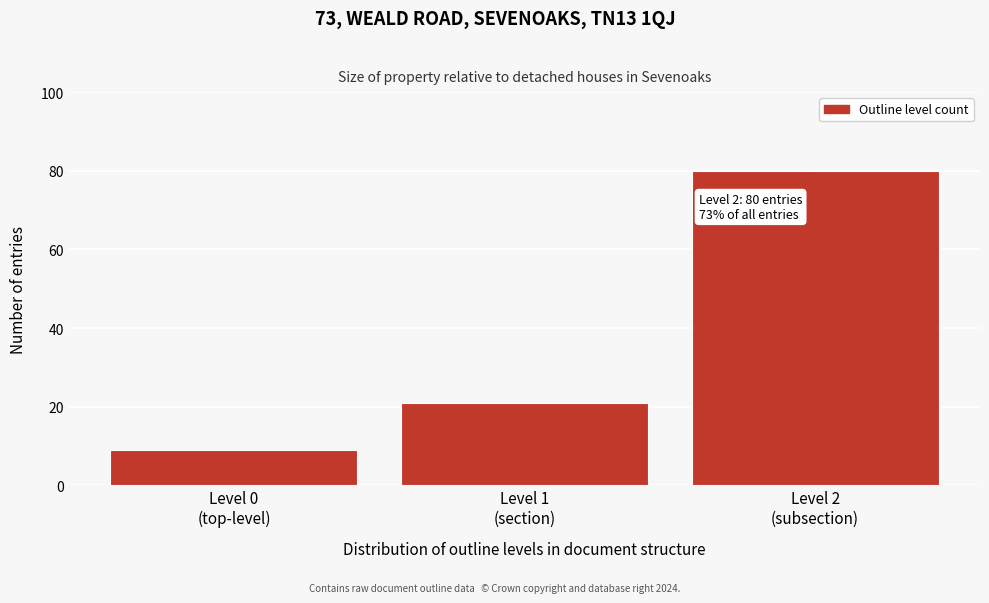

Reading left to right, what are all the values shown in this chart?

9	21	80